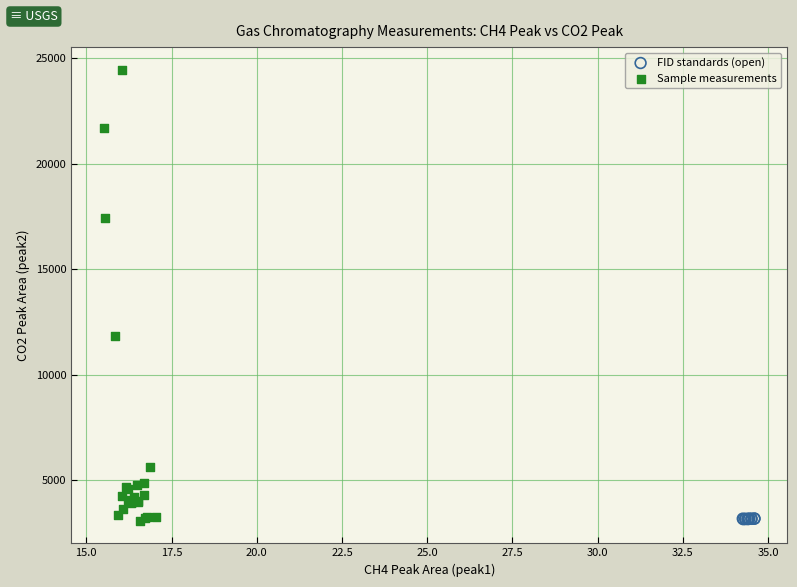

What are all the series names shown in the legend?

FID standards (open), Sample measurements